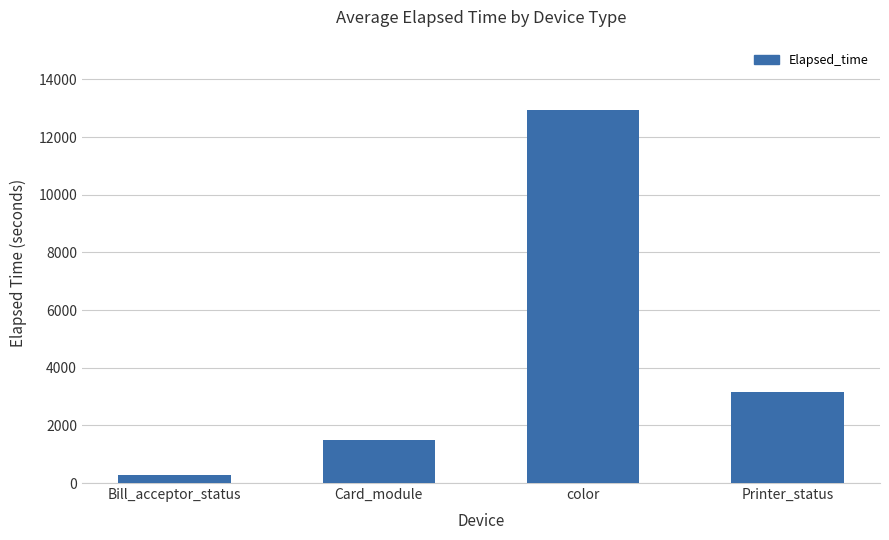

What is the change in value from color to Printer_status?

-9808.0